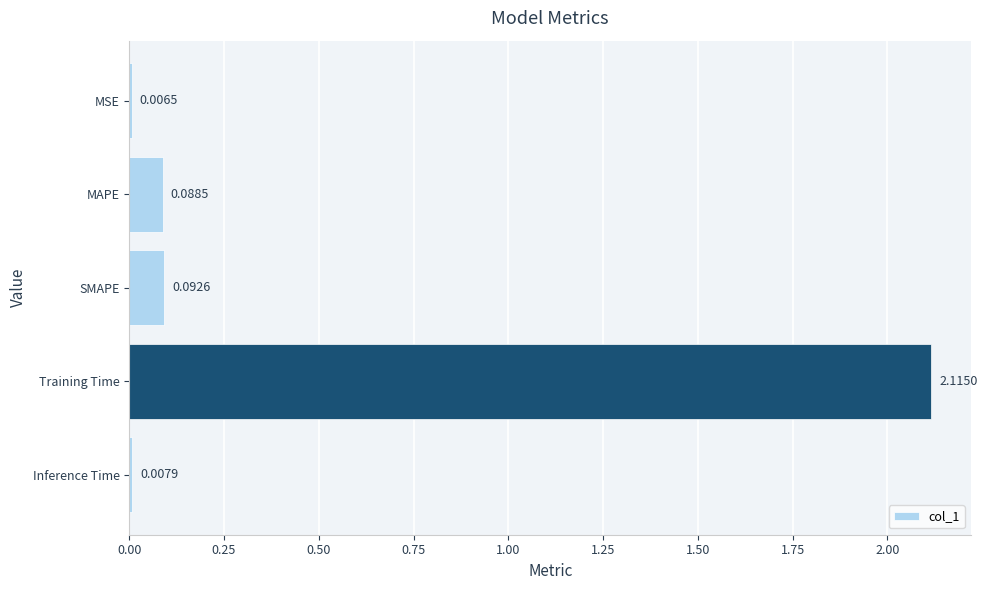

Are the bars horizontal?

Yes